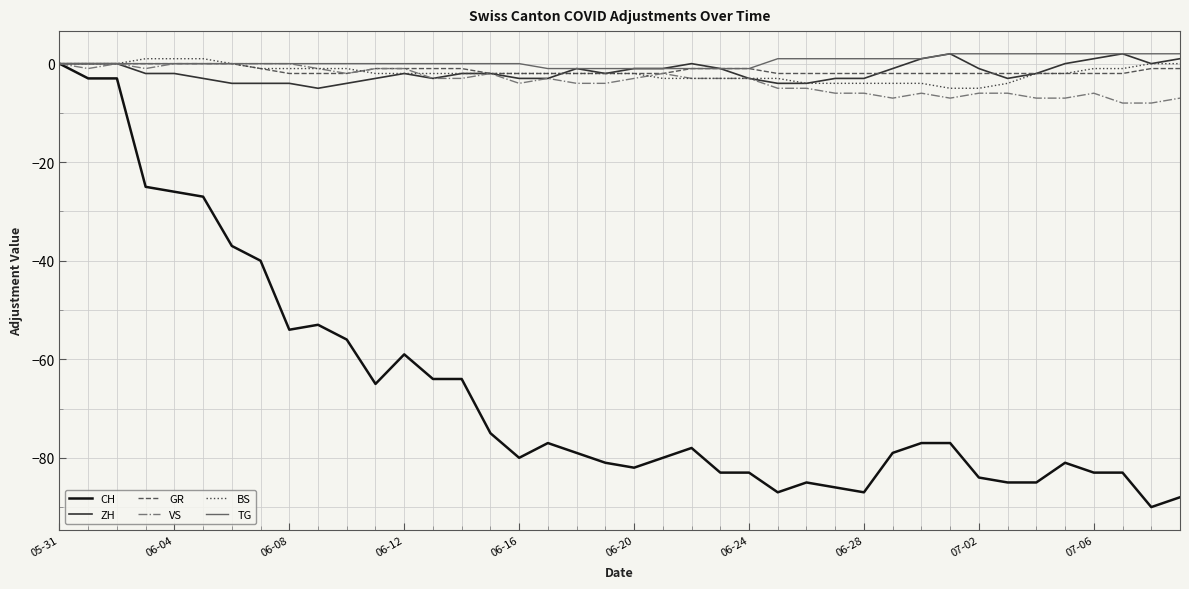

What is the smallest value displayed?

-90